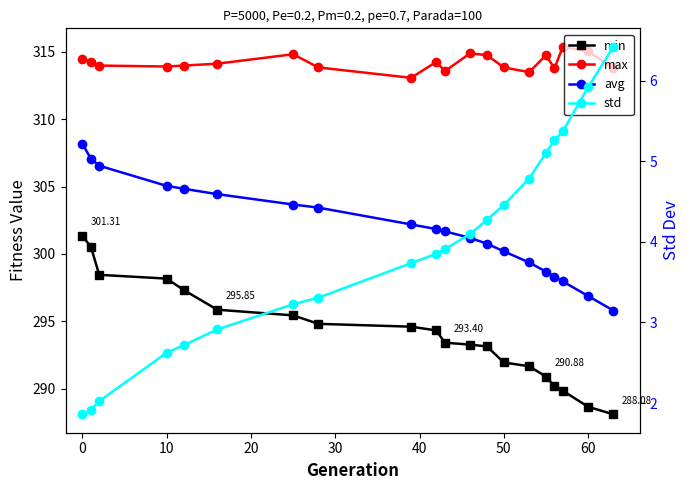

True or false: std and max cross at least once.

False